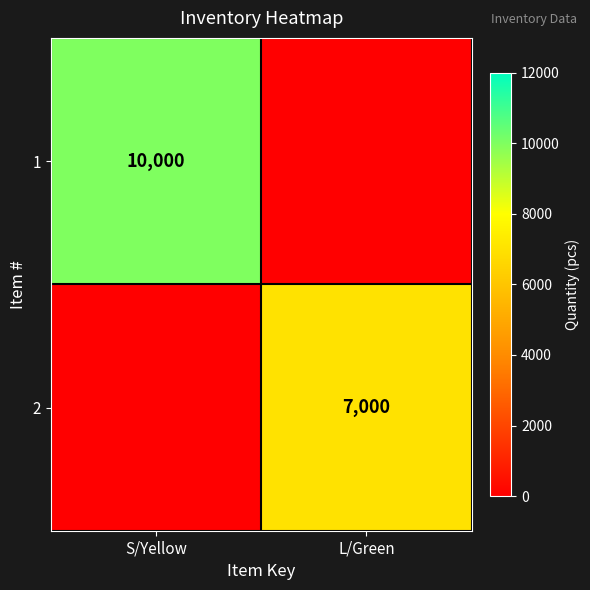

Is the value of 2 at L/Green greater than the value of 1 at S/Yellow?

No